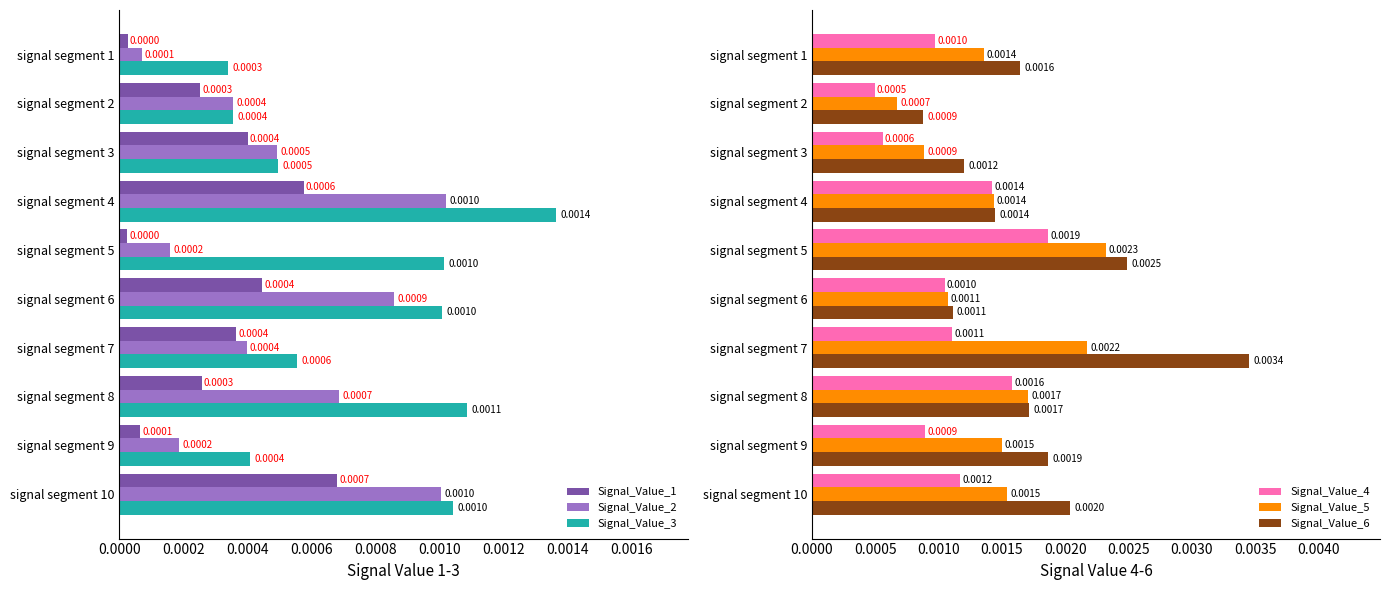

The value of Signal_Value_3 at 0.0000 is 0.0. True or false?

False